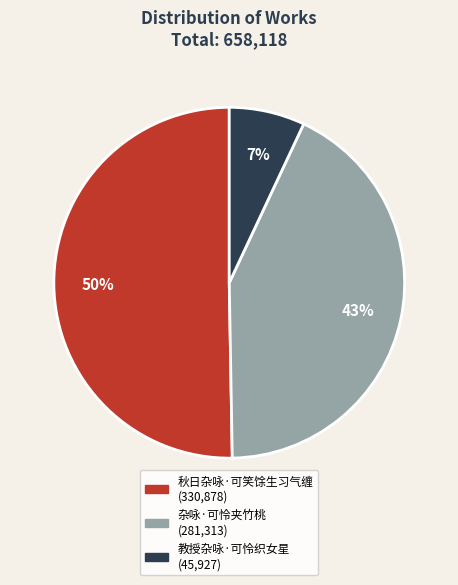

To the nearest percent, what percentage of the pie is 杂咏·可怜夹竹桃?

43%